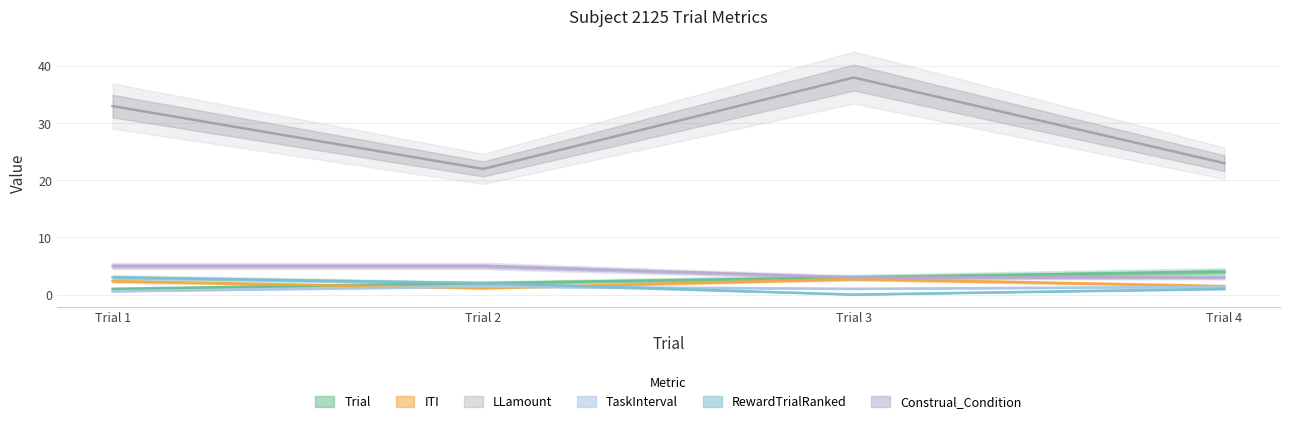

What is the sum of the LLamount values at Trial 1 and Trial 3?

71.0